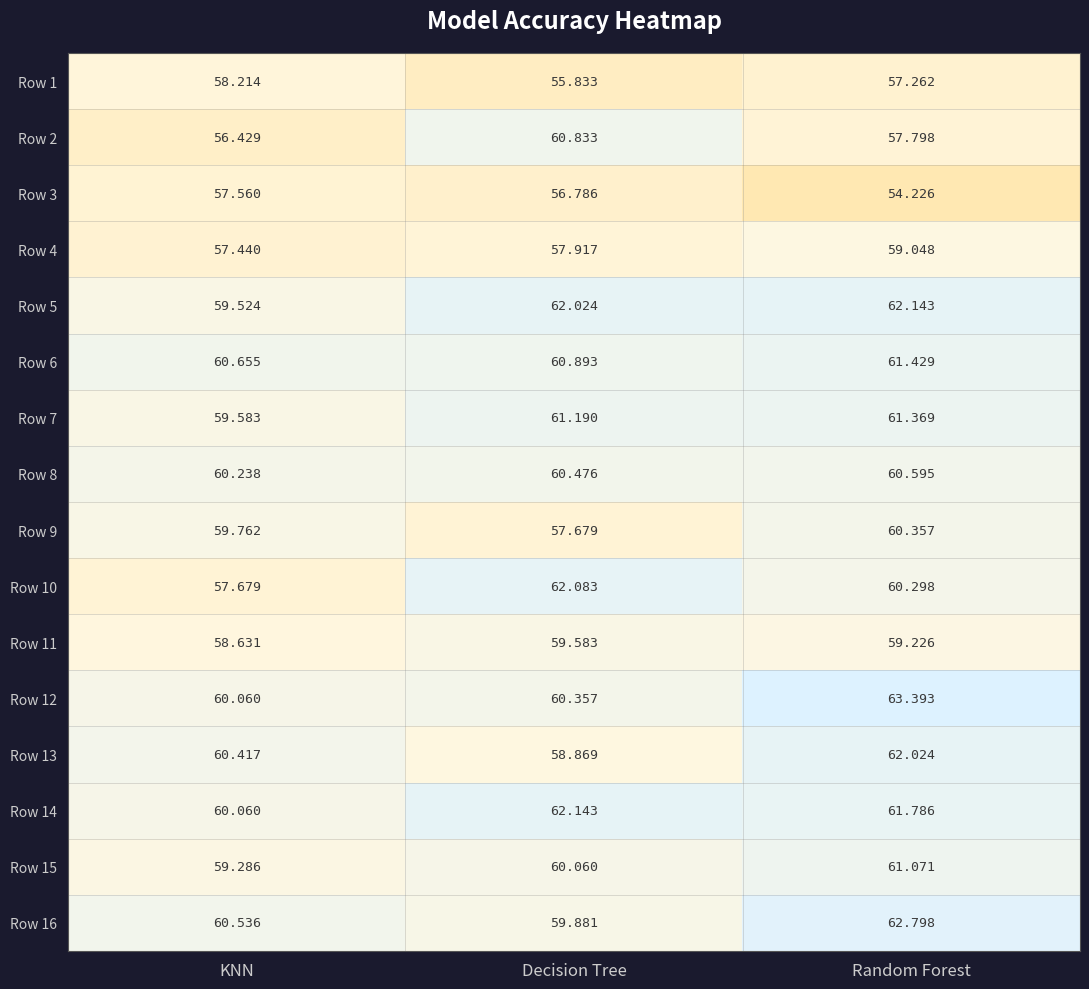

At which label is Row 14 closest to 61?

Random Forest